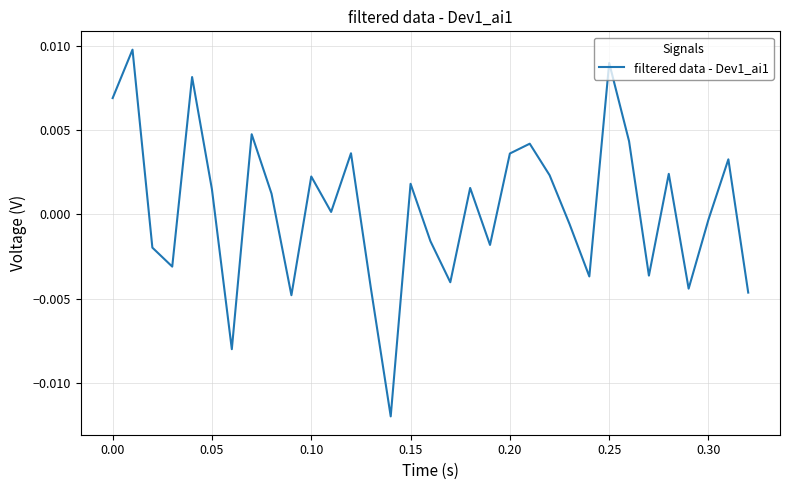

Does the chart have visible grid lines?

Yes